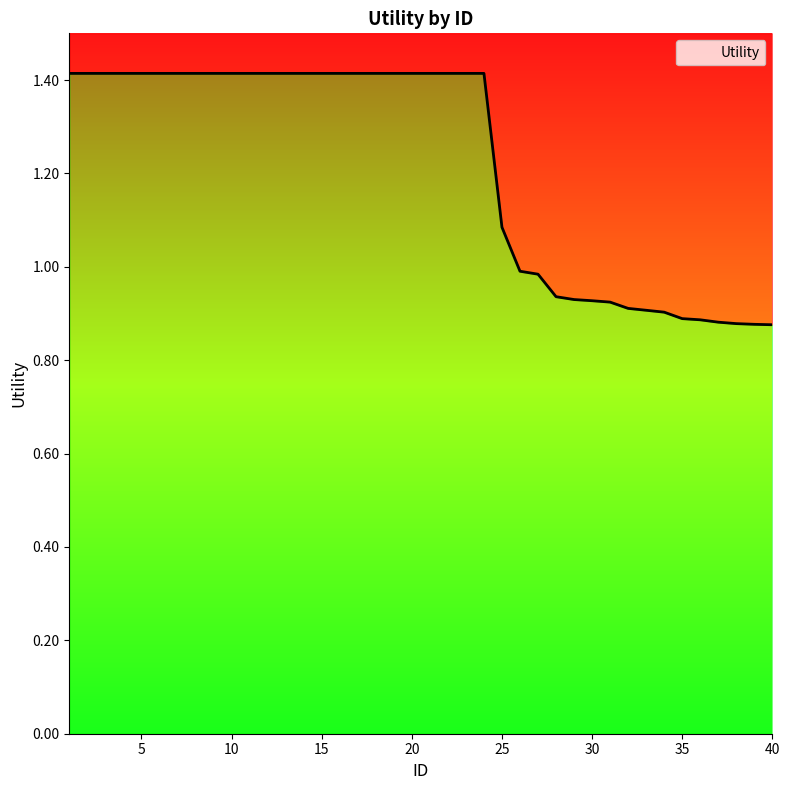

Reading left to right, what are all the values shown in this chart?

1.4	1.4	1.4	1.4	1.4	1.4	1.4	1.4	1.4	1.4	1.4	1.4	1.4	1.4	1.4	1.4	1.4	1.4	1.4	1.4	1.4	1.4	1.4	1.4	1.1	1.0	1.0	0.9	0.9	0.9	0.9	0.9	0.9	0.9	0.9	0.9	0.9	0.9	0.9	0.9